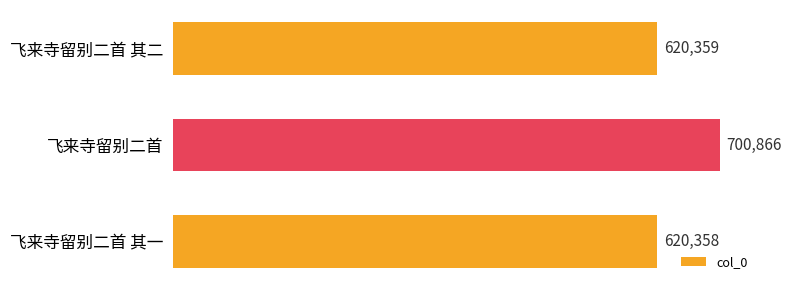

Reading top to bottom, transcribe all the data shown in this chart.

飞来寺留别二首 其二=620359	飞来寺留别二首=700866	飞来寺留别二首 其一=620358